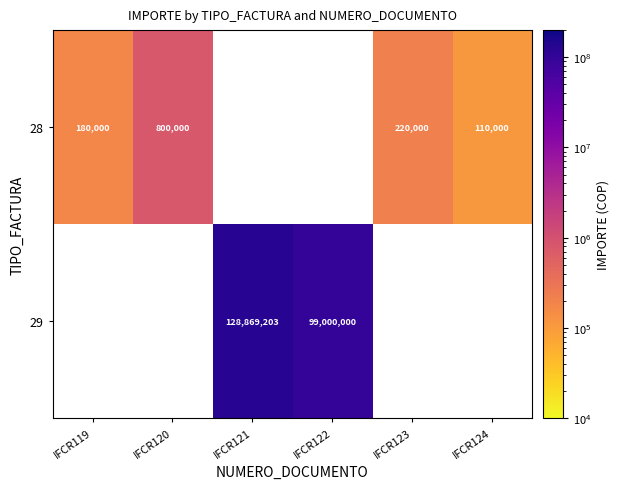

At how many categories does at least one series exceed 65758453?

2